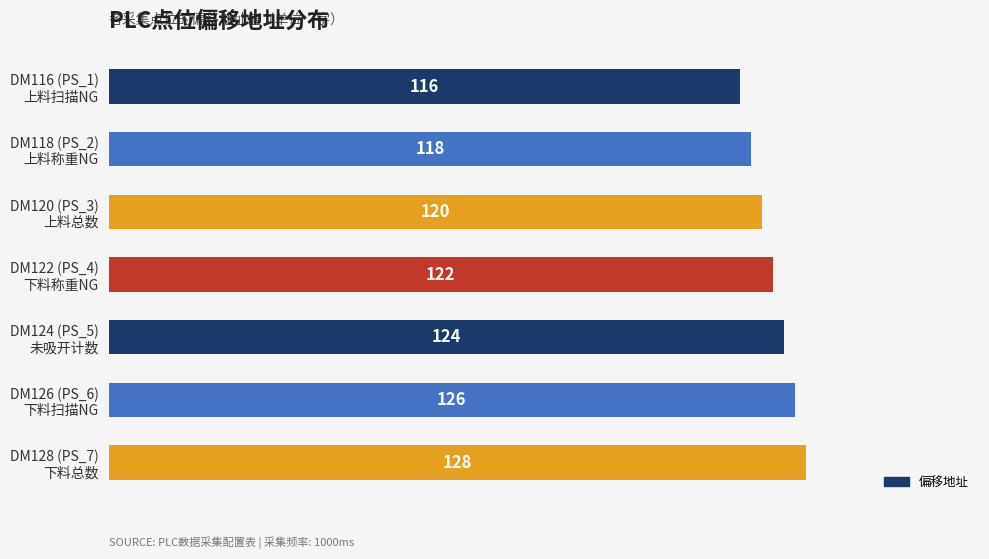

What is the difference between the maximum and second lowest values?

10